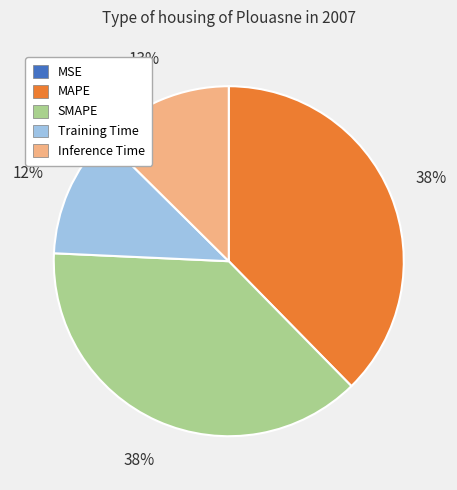

Between Training Time and SMAPE, which is larger?

SMAPE